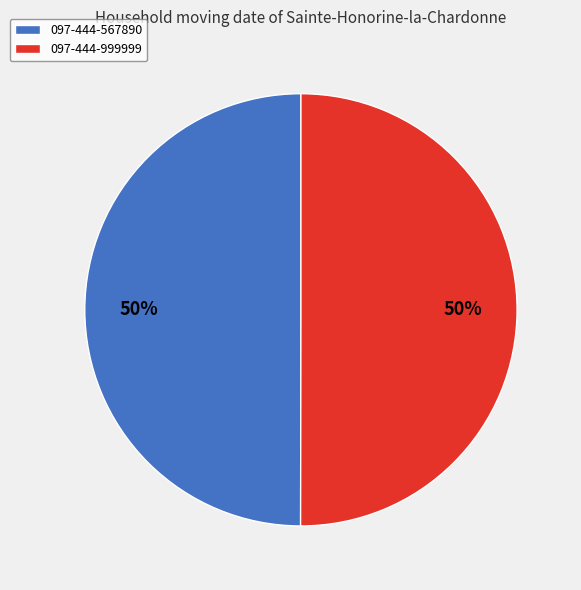

Count the number of slices in the pie.

2